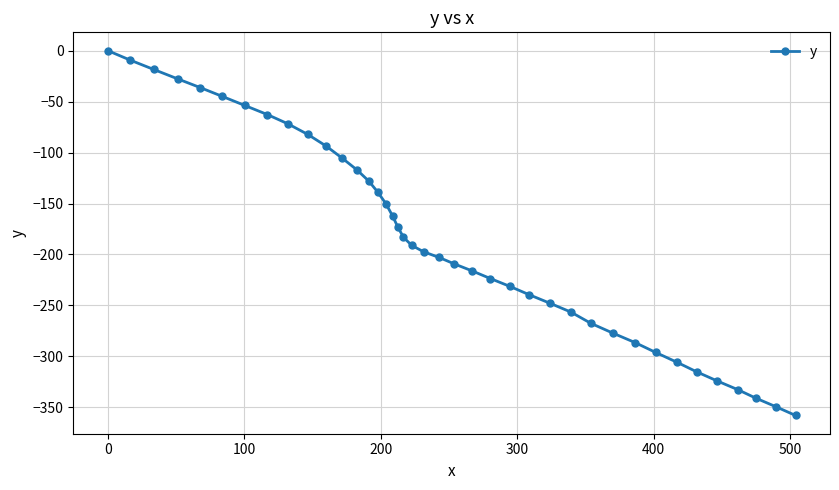

What is the average value?

-183.2